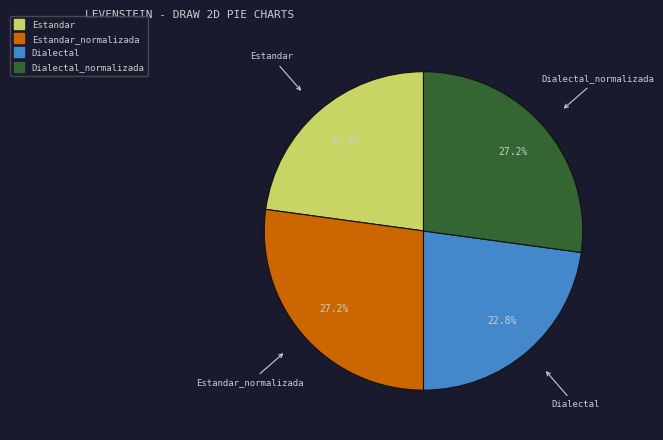

Count the number of slices in the pie.

4